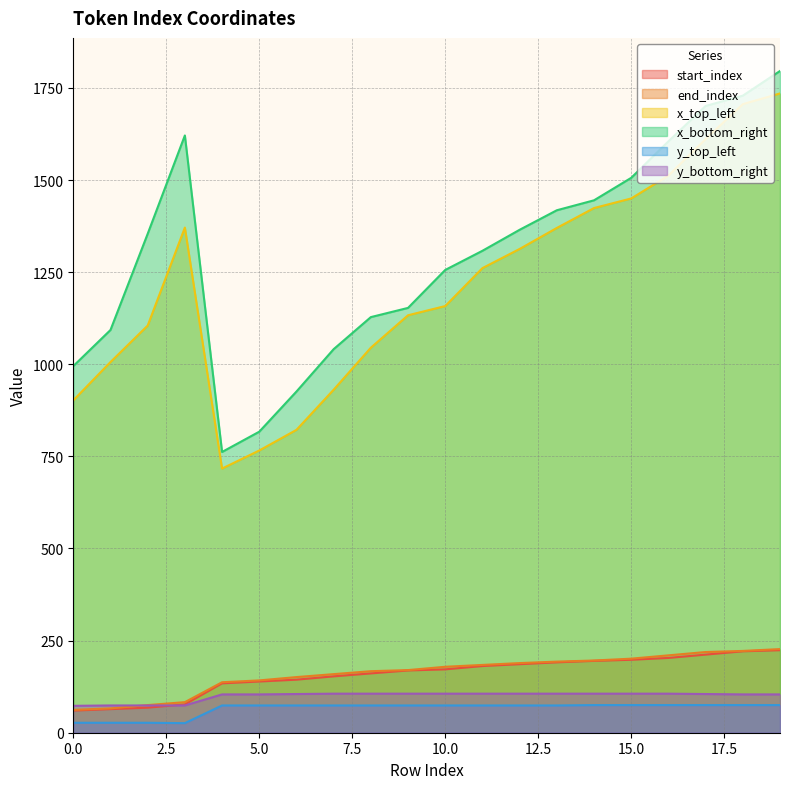

Reading right to left, transcribe all the data shown in this chart.

start_index: 224	221	212	203	198	195	191	186	181	172	169	161	153	144	139	134	77	68	64	60
end_index: 227	222	219	210	201	196	193	189	184	179	170	167	159	151	142	137	83	75	66	62
x_top_left: 1735	1706	1611	1512	1450	1424	1370	1313	1261	1158	1133	1045	931	822	766	717	1371	1105	1006	902
x_bottom_right: 1796	1729	1701	1605	1506	1445	1418	1365	1308	1256	1153	1128	1041	926	817	762	1621	1354	1093	995
y_top_left: 75	75	75	75	75	75	74	74	74	74	74	74	74	74	74	74	26	27	27	27
y_bottom_right: 104	104	105	106	106	106	106	106	106	106	106	106	106	105	104	104	74	74	74	73